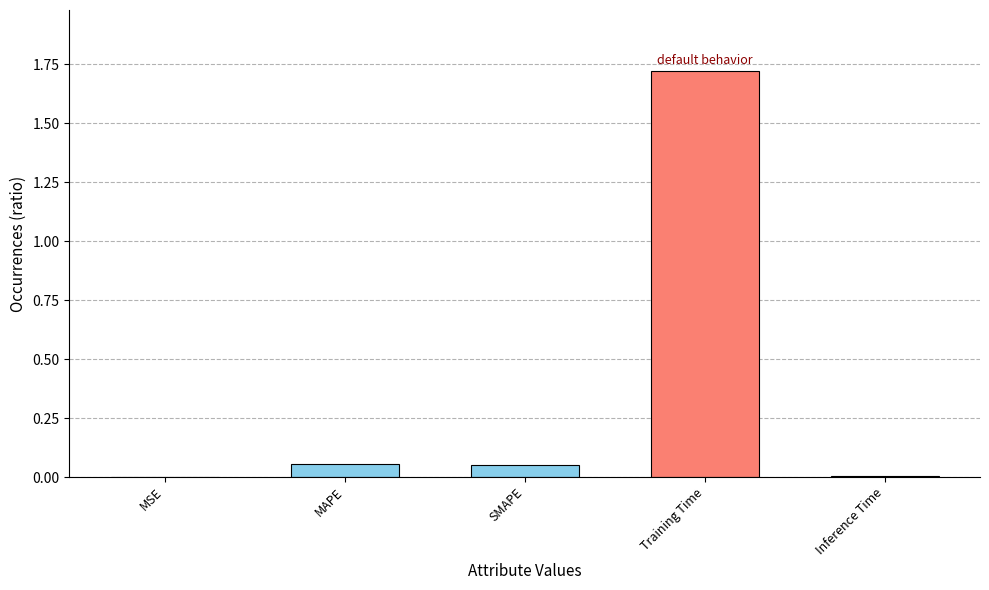

Which category has the highest value across all series?

Training Time